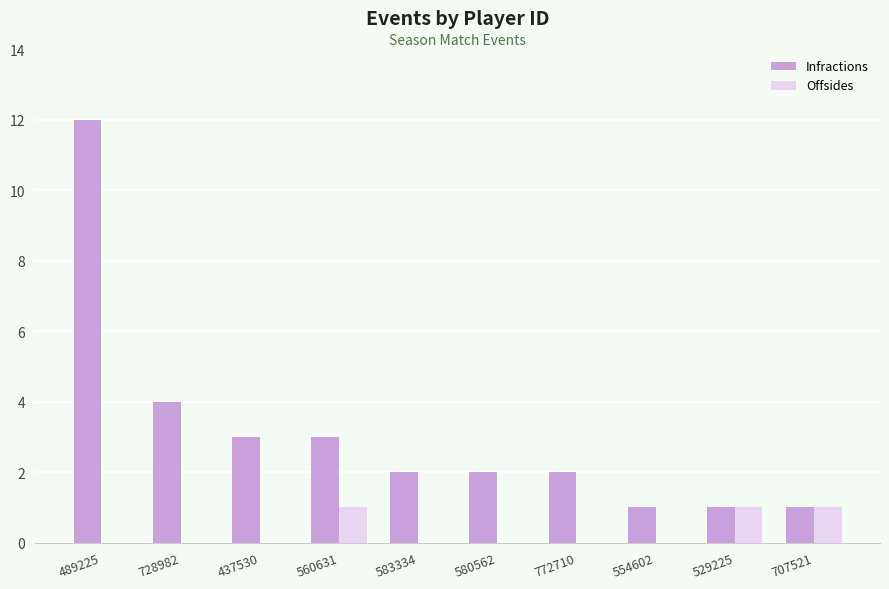

What is the sum of all Offsides values?

3